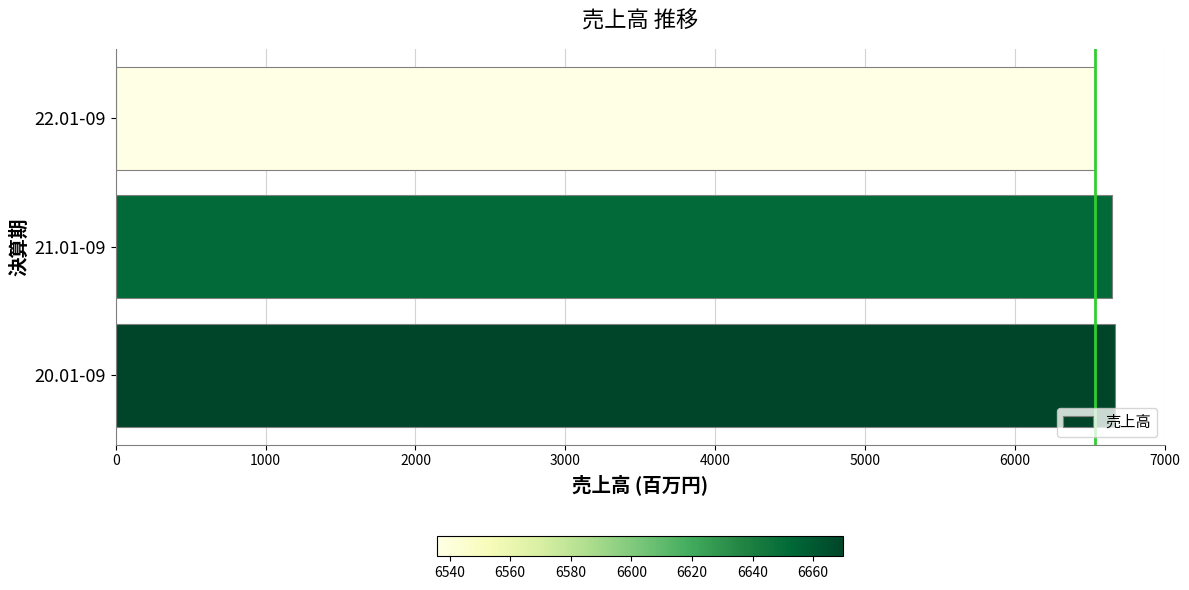

What is the ratio of the value at 20.01-09 to the value at 21.01-09?

1.0